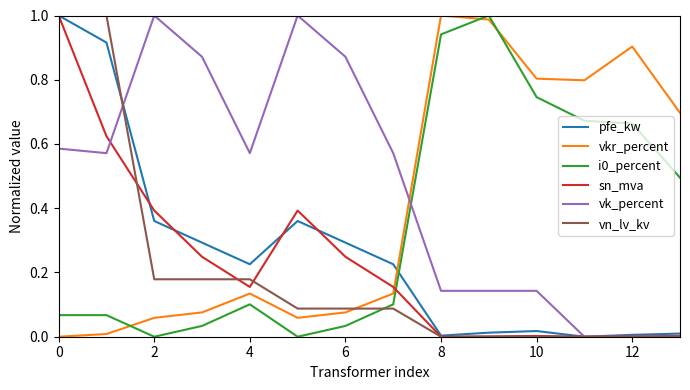

Which series ends up on top after the final intersection of i0_percent and vkr_percent?

vkr_percent